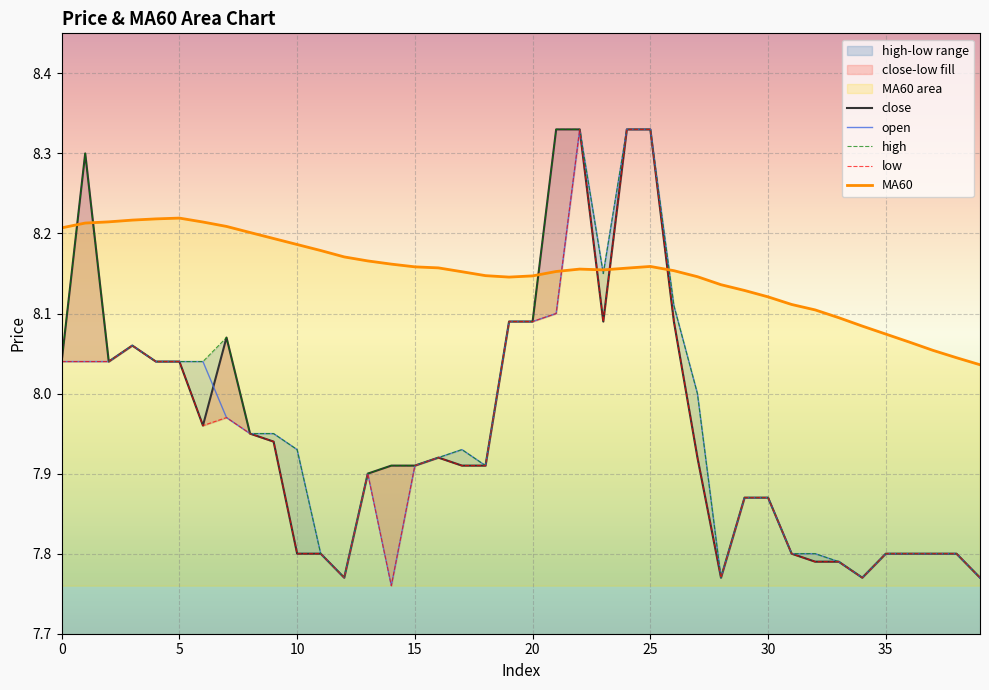

At which label is open closest to 8?

27